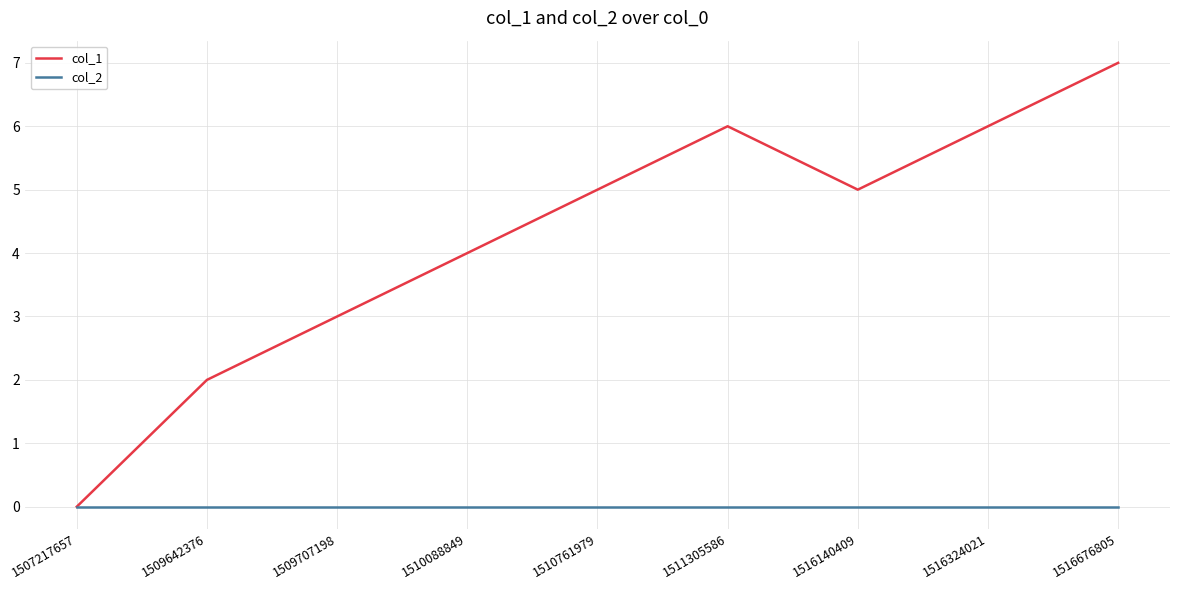

At 1516324021, list the series in order from smallest to largest.

col_2, col_1